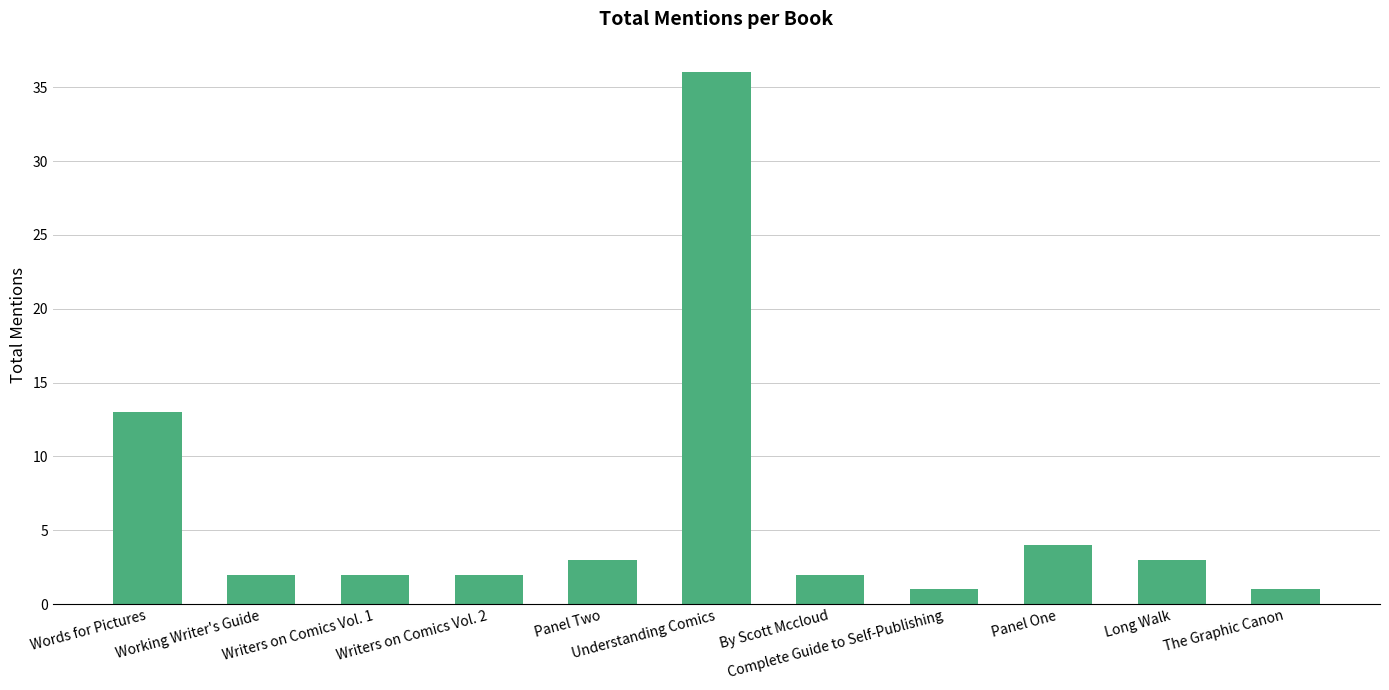

What is the difference between the values at Understanding Comics and Panel One?

32